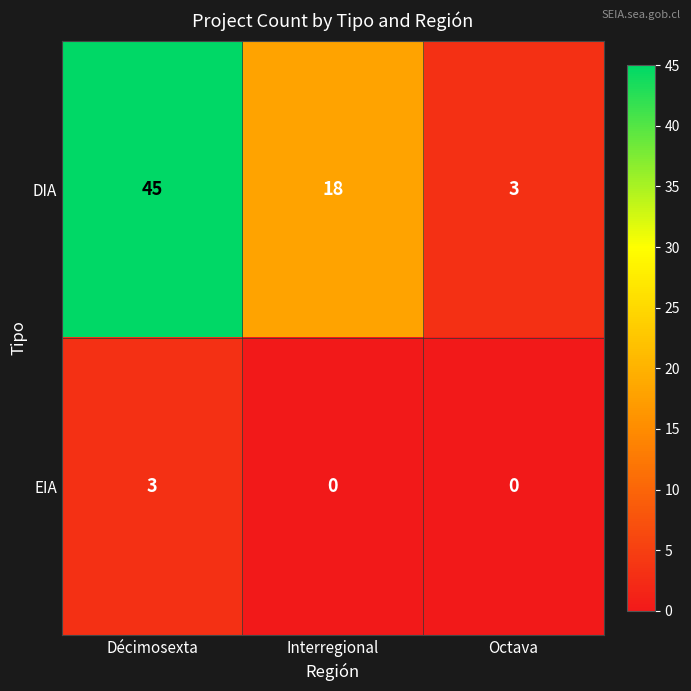

At Octava, list the series in order from largest to smallest.

DIA, EIA